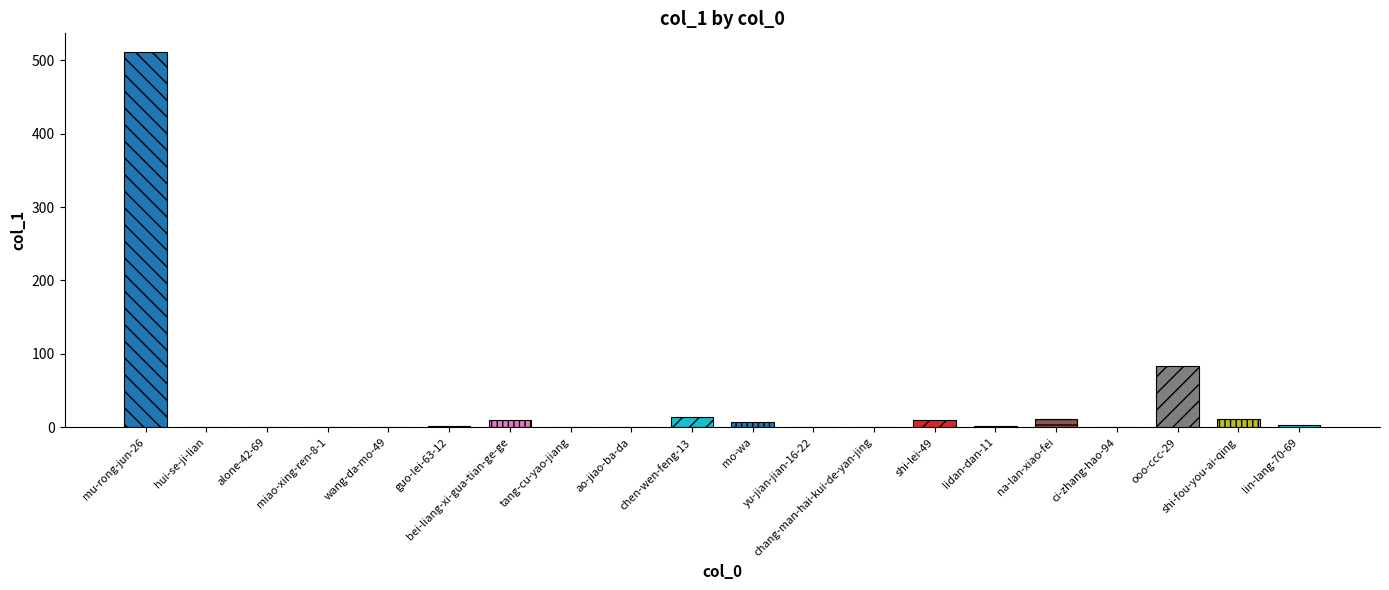

What is the sum of the values at guo-lei-63-12 and yu-jian-jian-16-22?

2